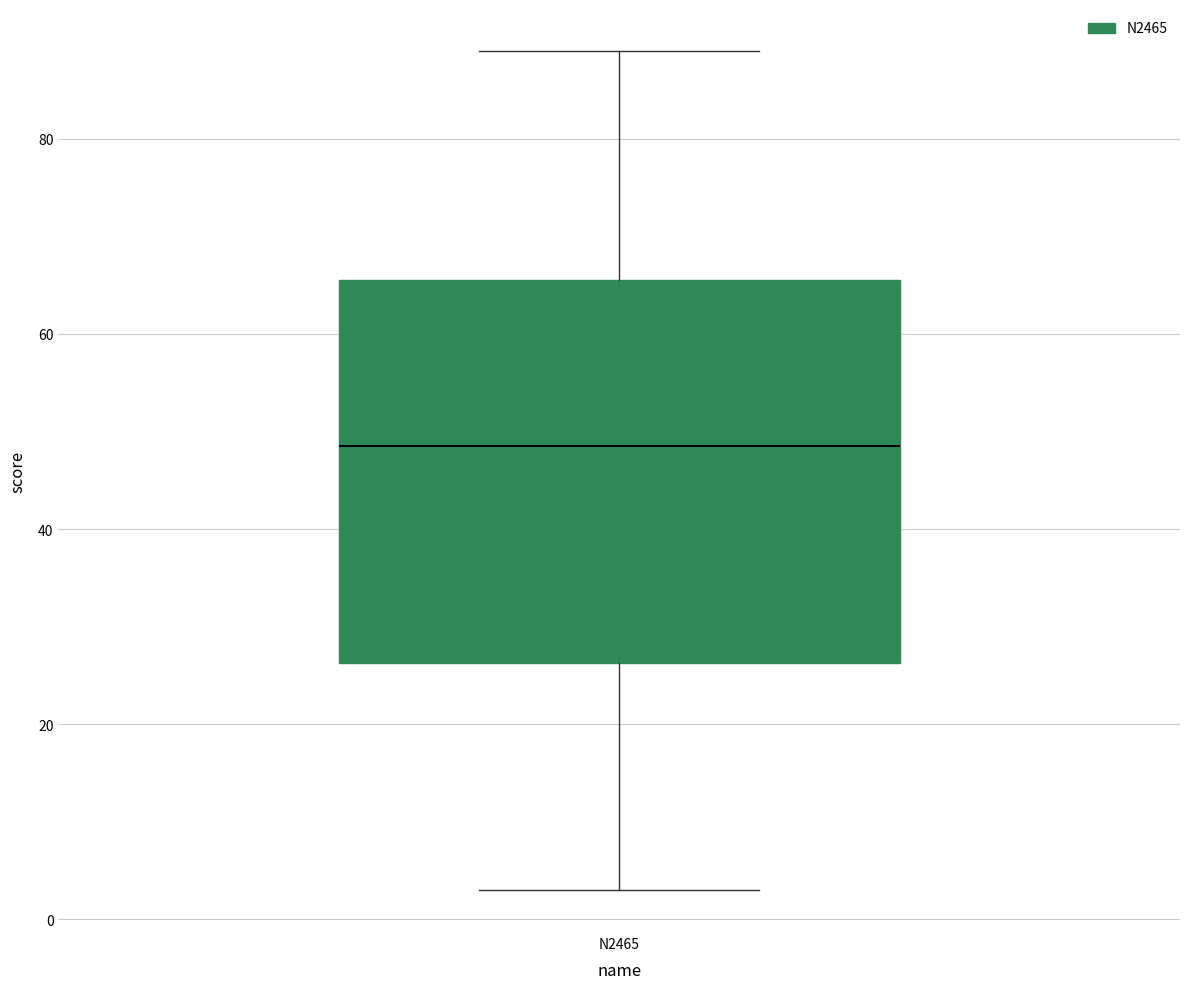

Read this box plot against the y-axis: the position of the median line, the range covered by the box, and the ends of both whiskers. The values are not printed on the chart, so give them approximately, as read against the axis.

median 48, box 26 to 66, whiskers 4 to 90